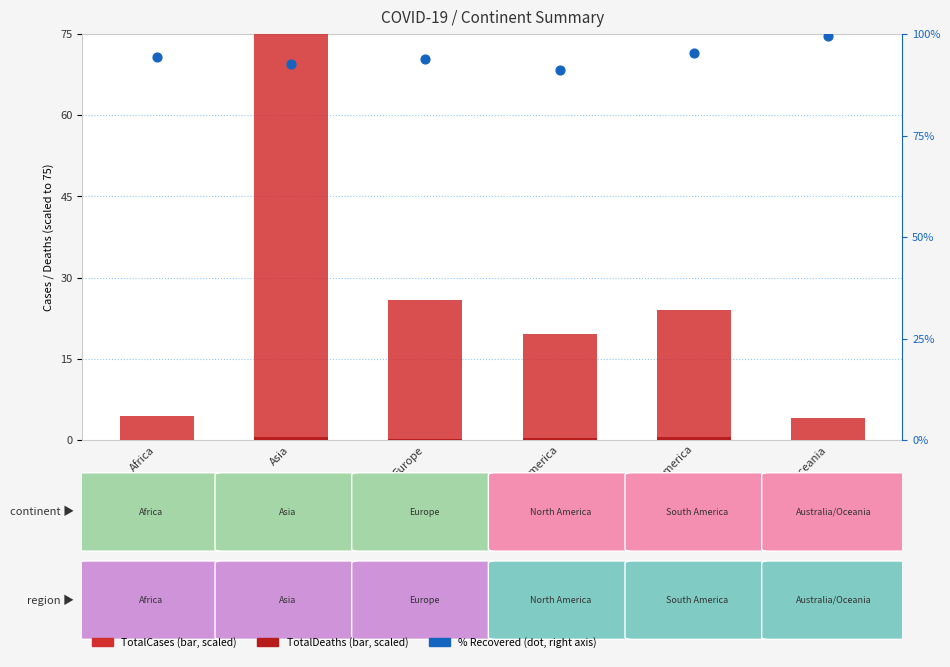

Which series has the largest Y range (max minus min)?

TotalCases (scaled)